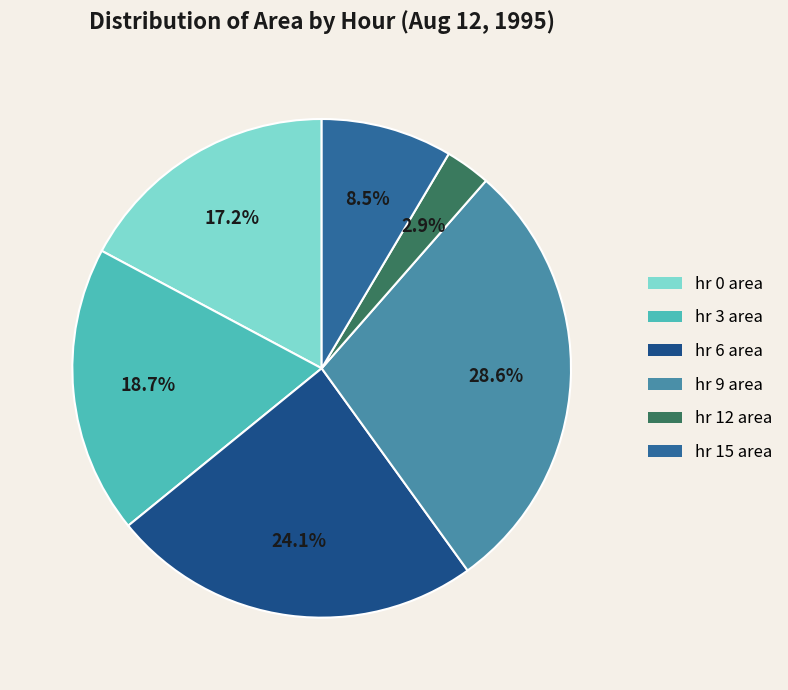

How many slices are in this pie chart?

6